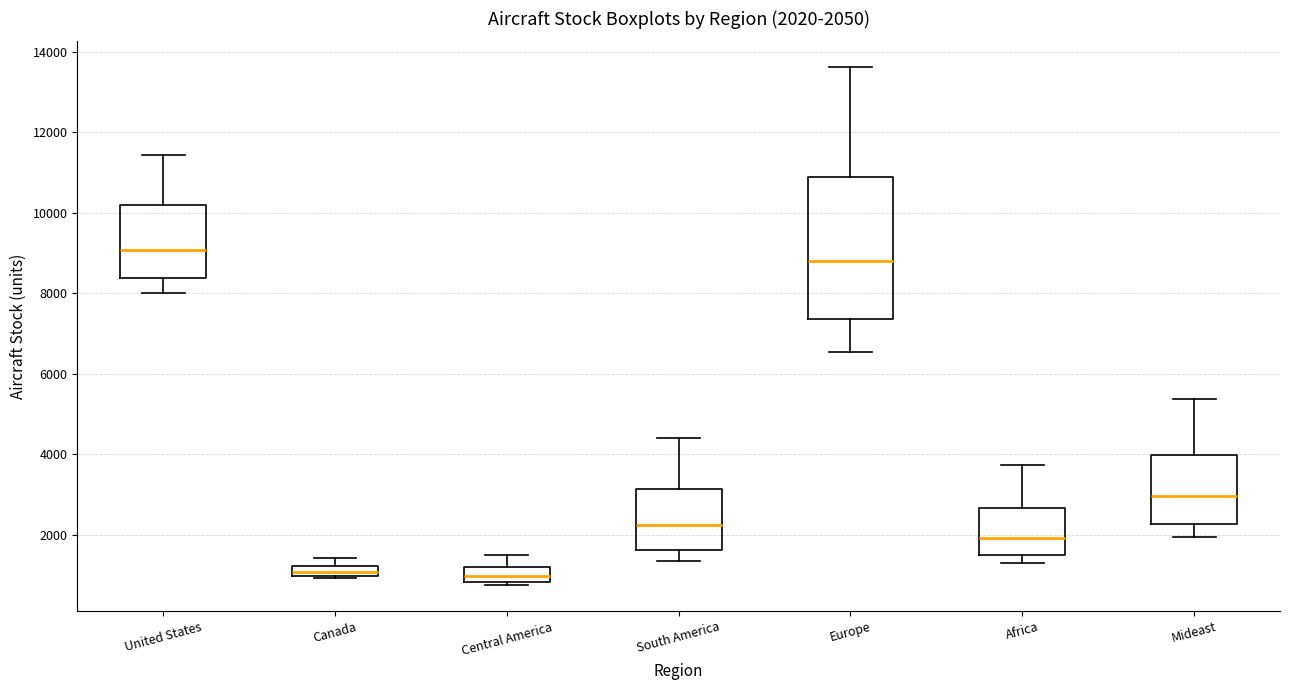

Which box is the tallest, from its lower edge to its upper edge?

Europe